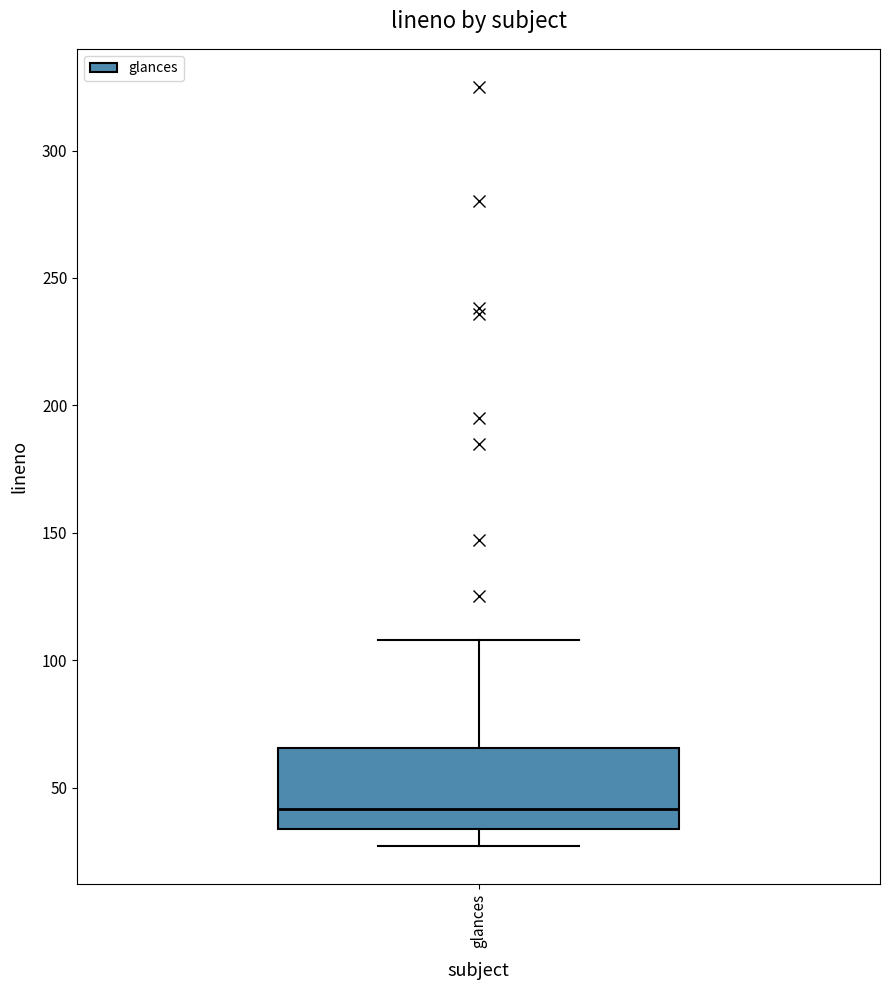

Transcribe this box plot: give where the median line is, the range the box spans, and where the two whiskers end, as read against the y-axis. The values are not printed on the chart, so give them approximately, as read against the axis.

median 40, box 35 to 65, whiskers 25 to 110